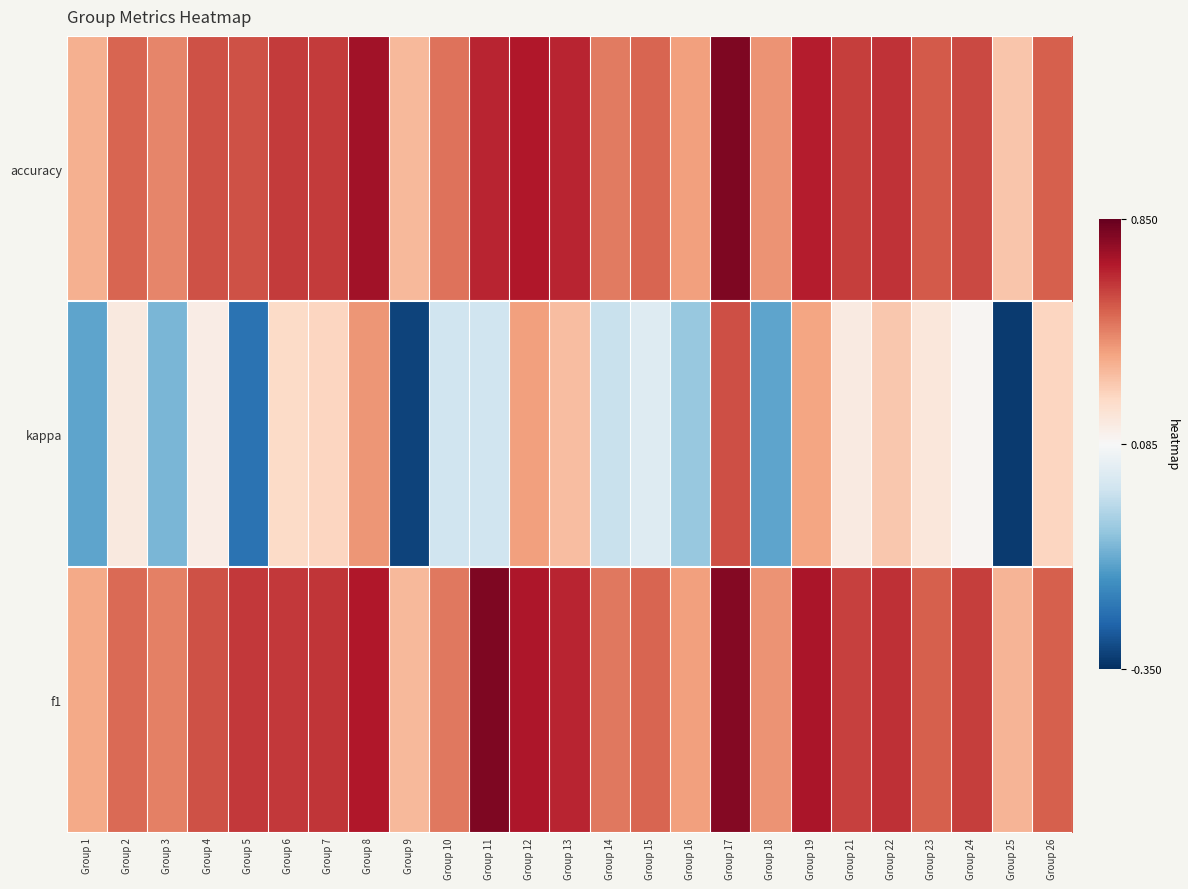

Reading left to right, what are all the values shown in this chart?

f1: Group 1=0.4	Group 2=0.5	Group 3=0.5	Group 4=0.6	Group 5=0.6	Group 6=0.6	Group 7=0.6	Group 8=0.7	Group 9=0.3	Group 10=0.5	Group 11=0.8	Group 12=0.7	Group 13=0.7	Group 14=0.5	Group 15=0.5	Group 16=0.4	Group 17=0.8	Group 18=0.4	Group 19=0.7	Group 21=0.6	Group 22=0.6	Group 23=0.5	Group 24=0.6	Group 25=0.3	Group 26=0.5
kappa: Group 1=-0.1	Group 2=0.2	Group 3=-0.1	Group 4=0.1	Group 5=-0.2	Group 6=0.2	Group 7=0.2	Group 8=0.4	Group 9=-0.3	Group 10=0.0	Group 11=0.0	Group 12=0.4	Group 13=0.3	Group 14=-0.0	Group 15=0.0	Group 16=-0.1	Group 17=0.6	Group 18=-0.1	Group 19=0.4	Group 21=0.2	Group 22=0.3	Group 23=0.2	Group 24=0.1	Group 25=-0.3	Group 26=0.2
accuracy: Group 1=0.4	Group 2=0.5	Group 3=0.5	Group 4=0.6	Group 5=0.6	Group 6=0.6	Group 7=0.6	Group 8=0.7	Group 9=0.3	Group 10=0.5	Group 11=0.7	Group 12=0.7	Group 13=0.7	Group 14=0.5	Group 15=0.5	Group 16=0.4	Group 17=0.8	Group 18=0.4	Group 19=0.7	Group 21=0.6	Group 22=0.6	Group 23=0.6	Group 24=0.6	Group 25=0.3	Group 26=0.5